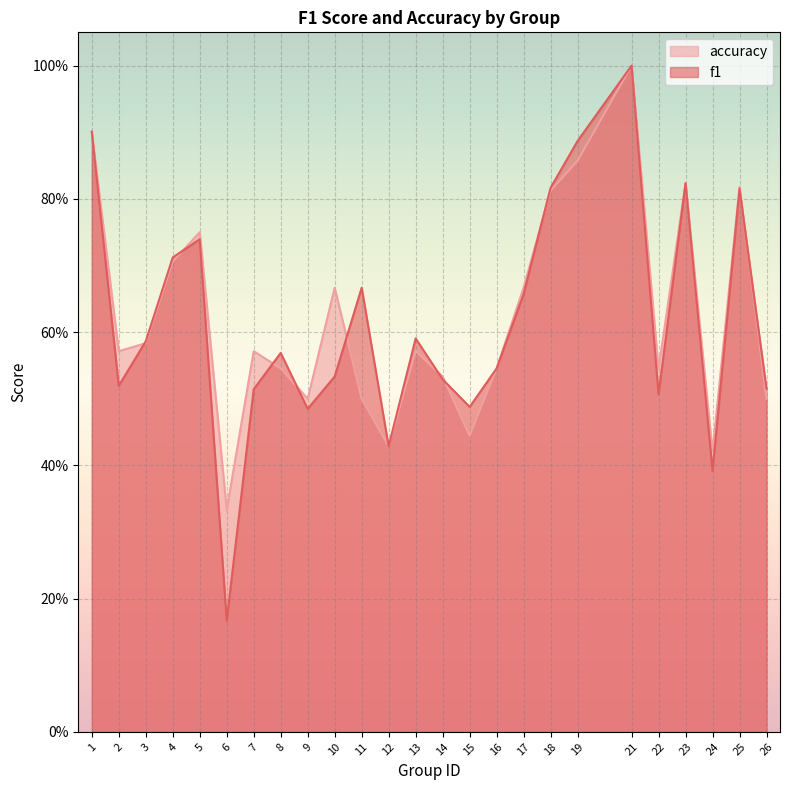

List the series in order of their overall mean, highest first.

accuracy, f1